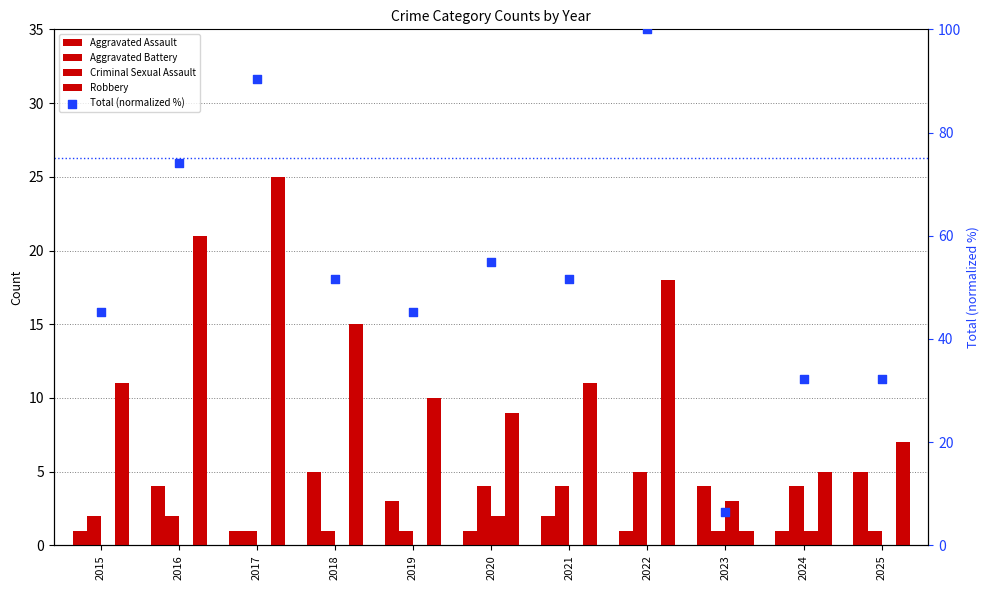

Is the value of Aggravated Battery at 2022 greater than the value of Criminal Sexual Assault at 2022?

Yes